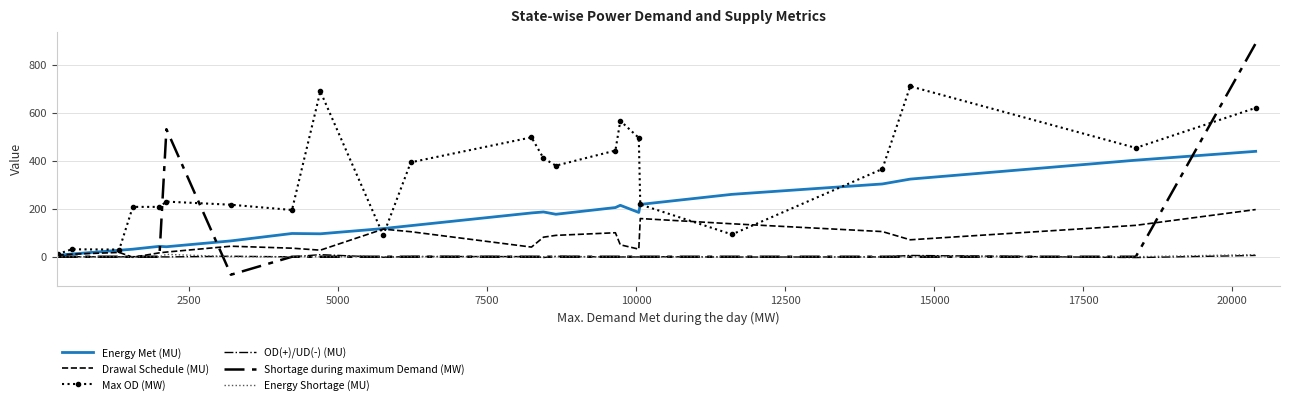

List the series in order of their peak value, lowest first.

OD(+)/UD(-) (MU), Energy Shortage (MU), Drawal Schedule (MU), Energy Met (MU), Max OD (MW), Shortage during maximum Demand (MW)